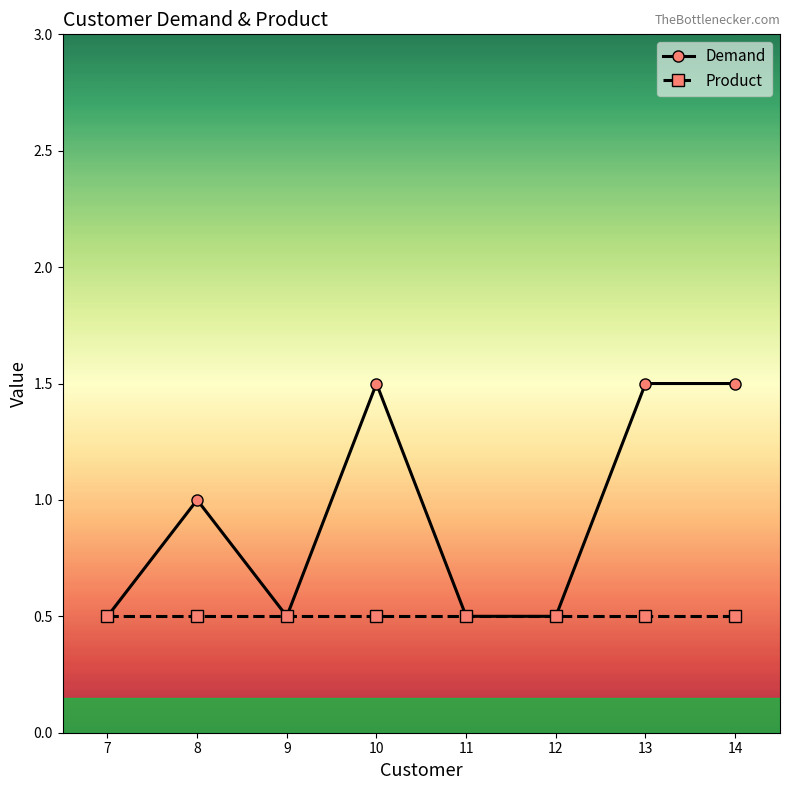

Reading left to right, list all the values displayed in this chart.

Demand: 7=0.5	8=1.0	9=0.5	10=1.5	11=0.5	12=0.5	13=1.5	14=1.5
Product: 7=0.5	8=0.5	9=0.5	10=0.5	11=0.5	12=0.5	13=0.5	14=0.5